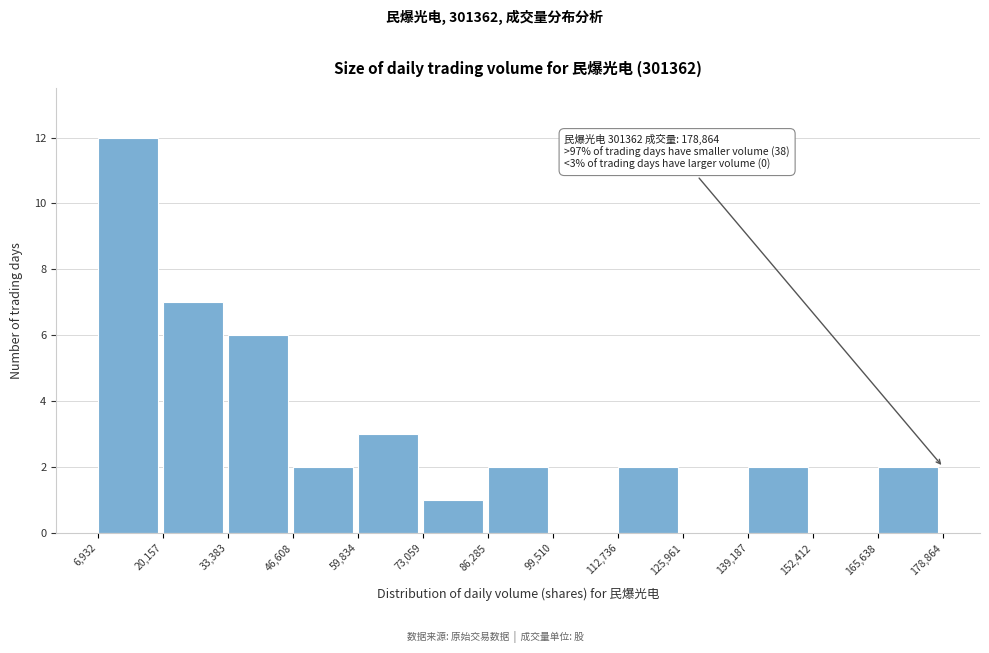

Which range on the x-axis has the tallest bar?

6,932 to 20,157